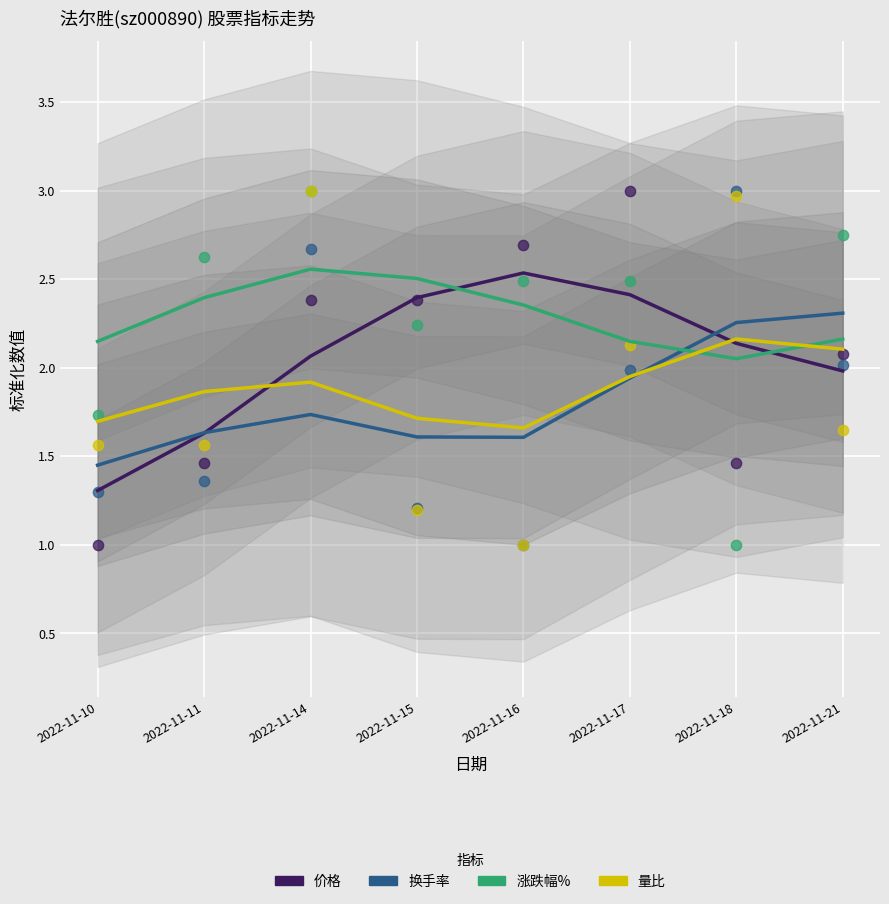

Which series has the largest Y range (max minus min)?

价格